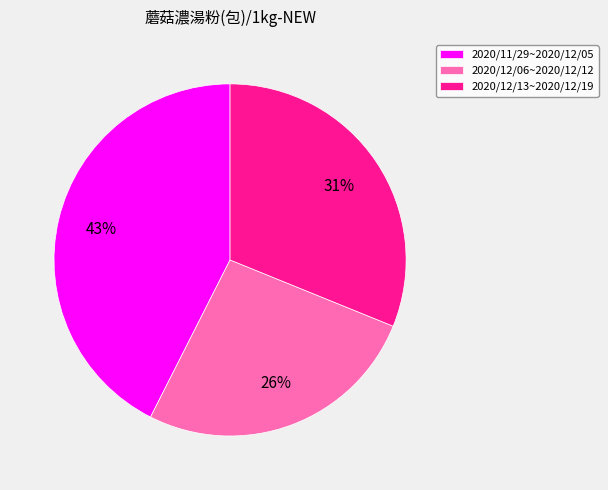

To the nearest percent, what is the average slice percentage?

33%